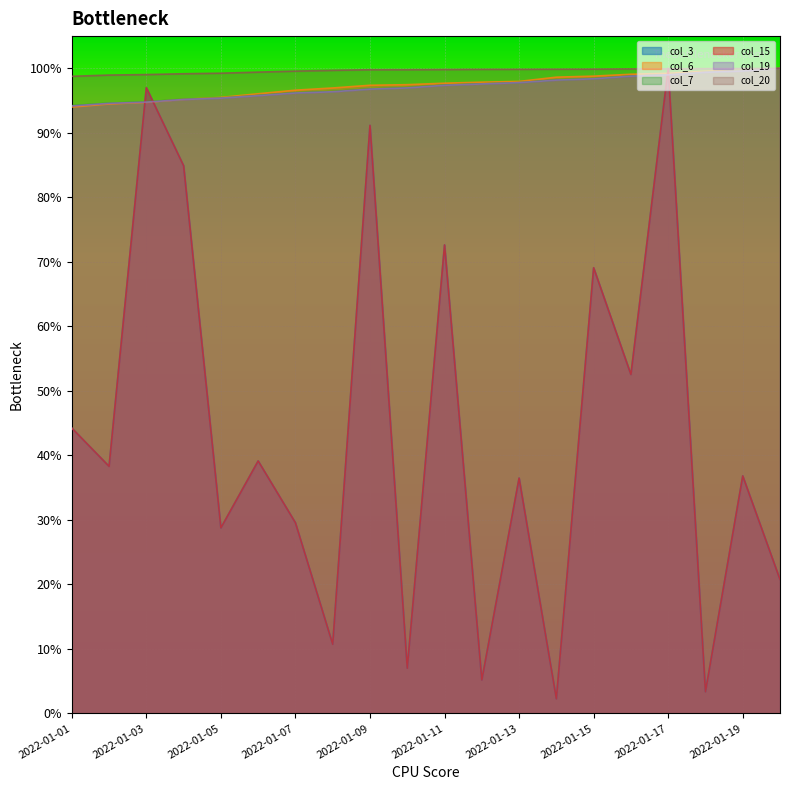

How many data points does each series have?

20